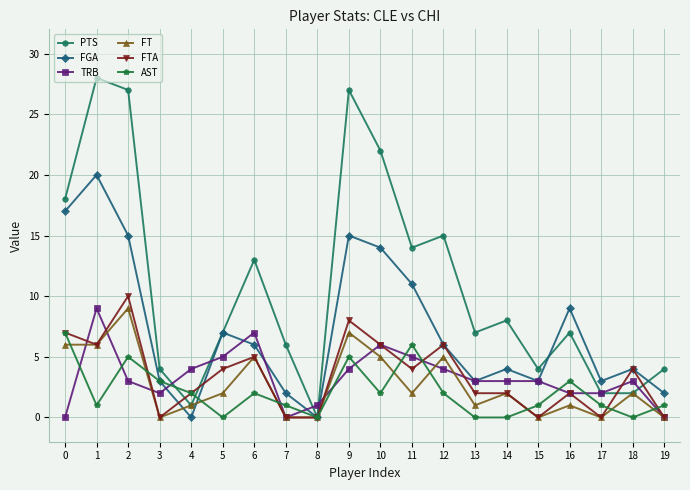

What is the total value across all series at 0?

55